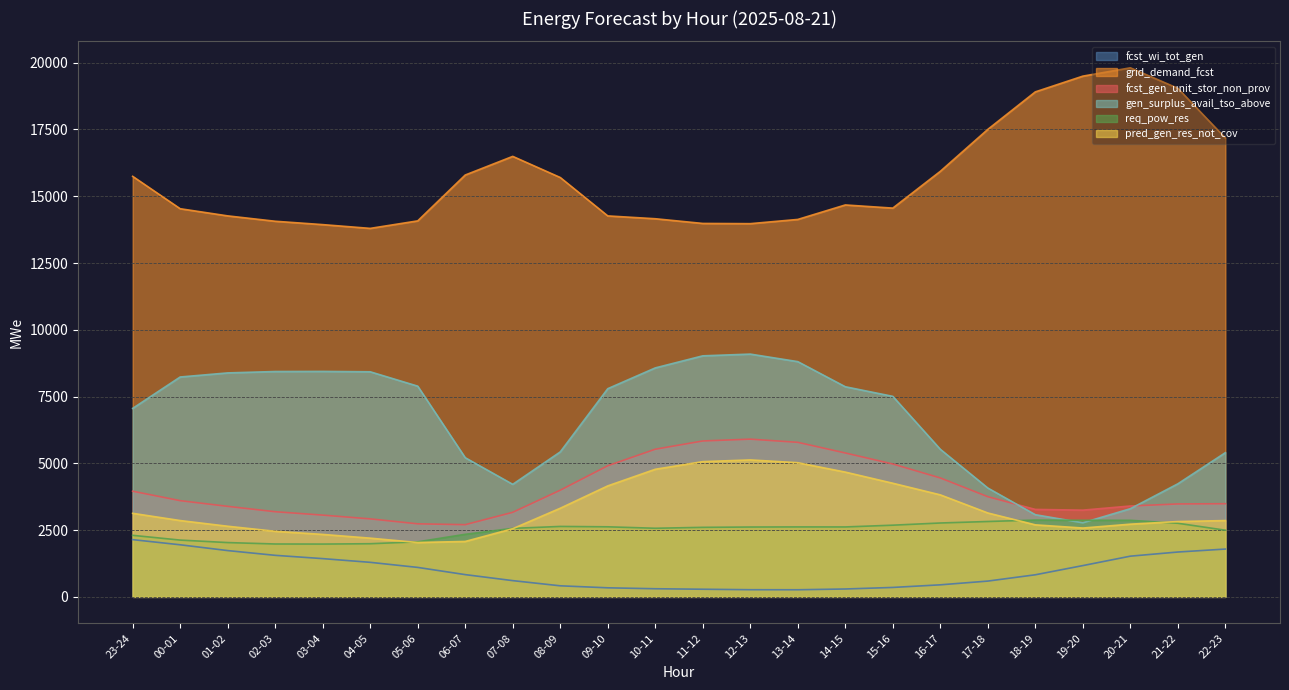

What is the total value across all series at 23-24?

34331